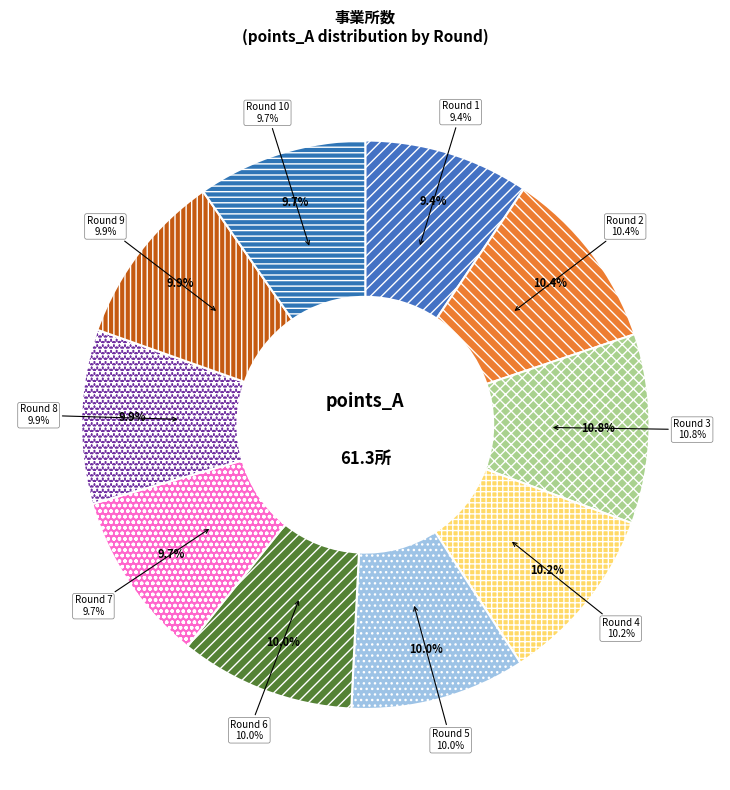

How many slices are in this pie chart?

10